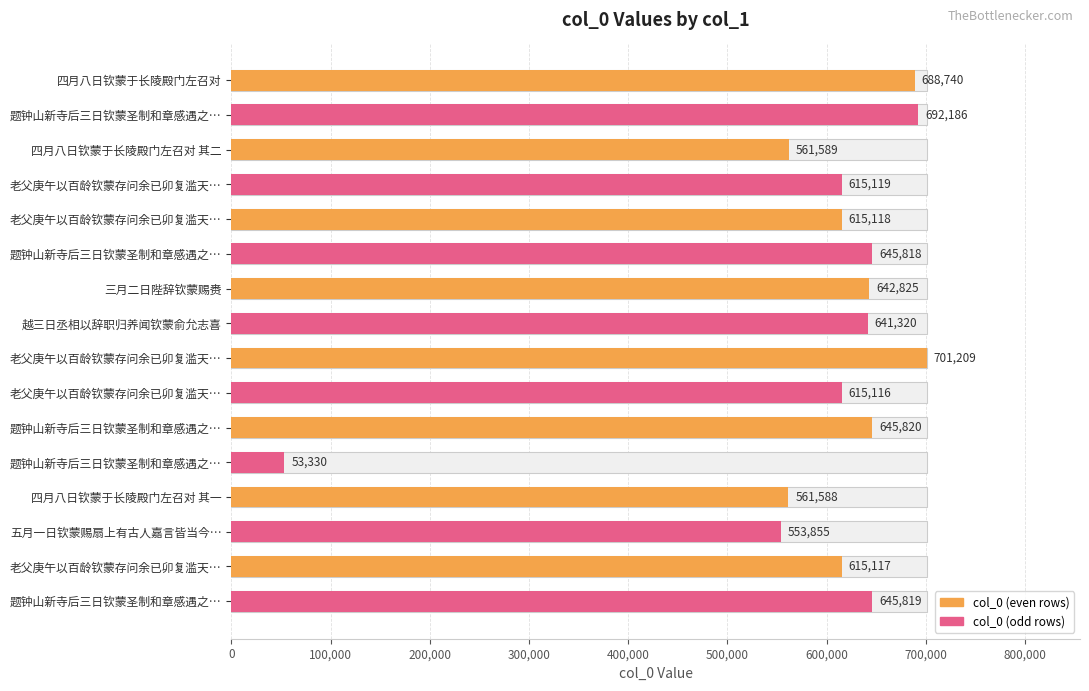

How many bars are there in total?

16